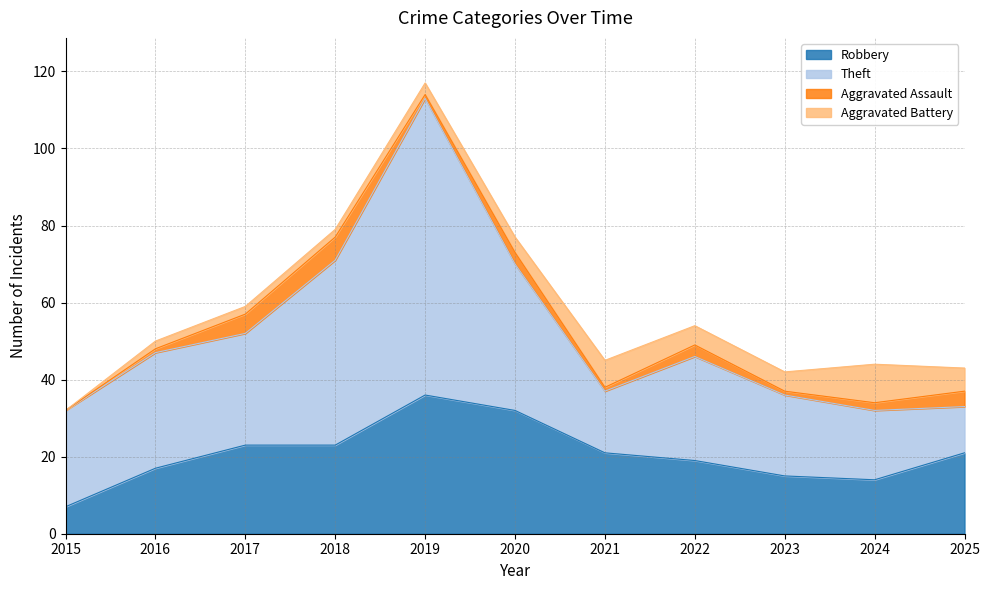

How many series are shown in this chart?

4